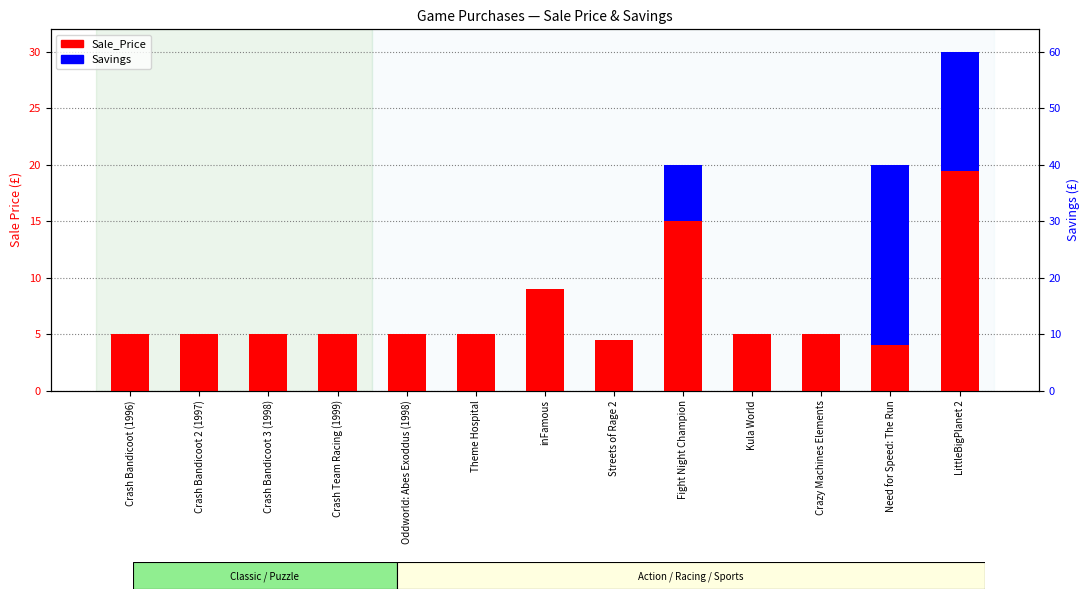

Rank the series by their maximum value, from lowest to highest.

Savings, Sale_Price